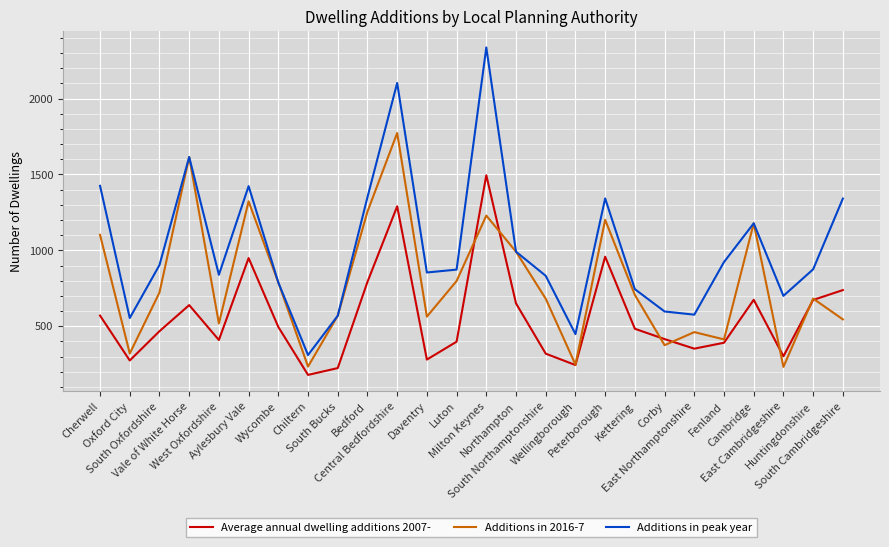

Which series has the largest total across all categories?

Additions in peak year